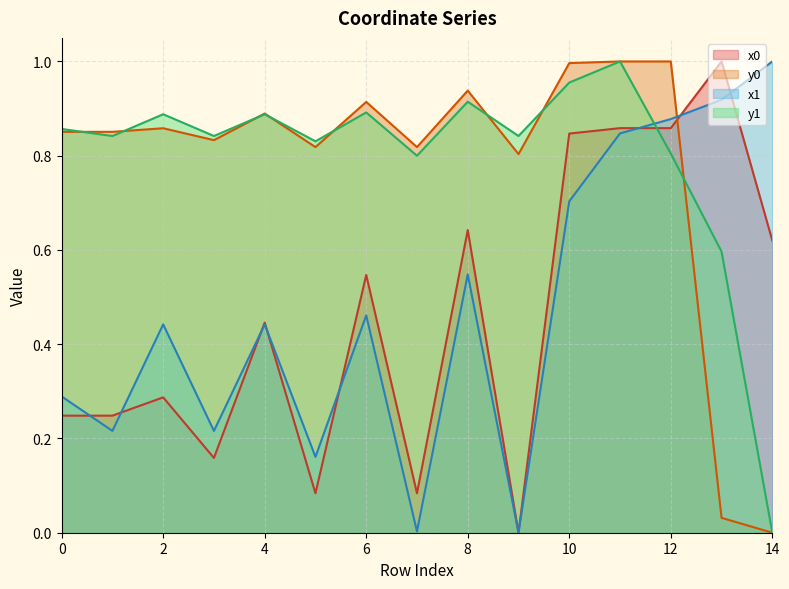

At 14, list the series in order from smallest to largest.

y0, y1, x0, x1